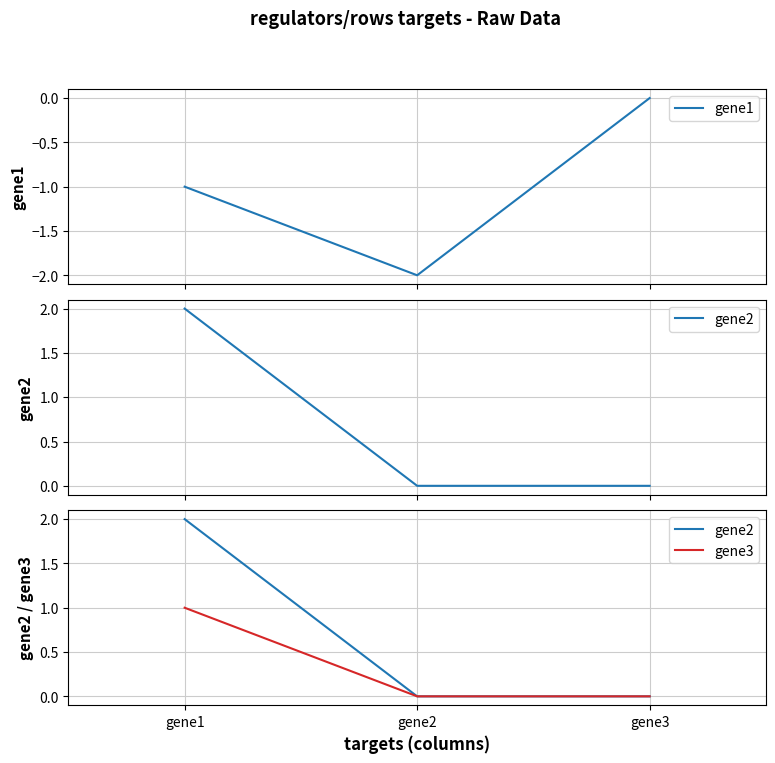

List the labels in order of gene3 value, largest first.

gene1, gene2, gene3